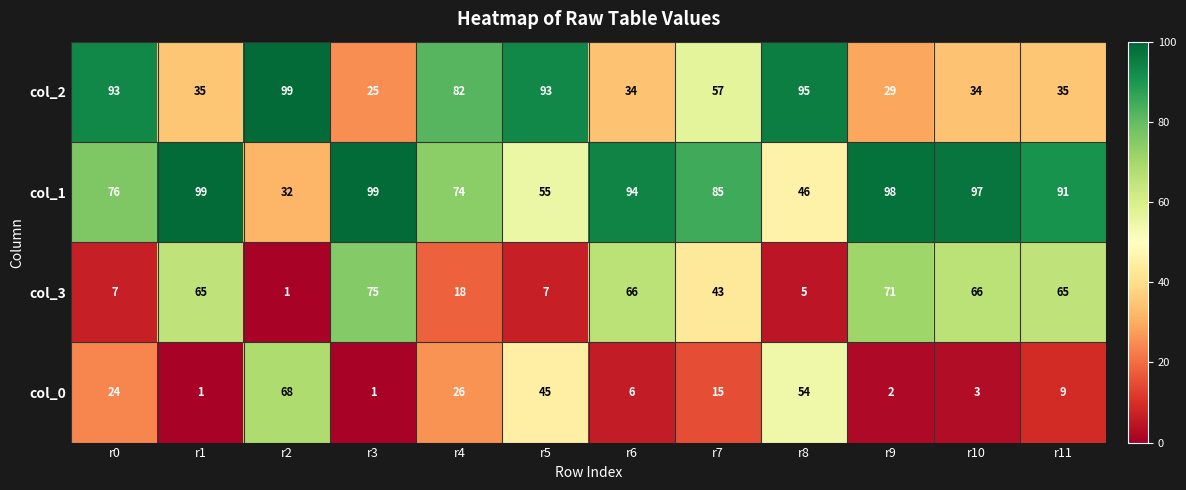

What is the average value of the col_0 series?

21